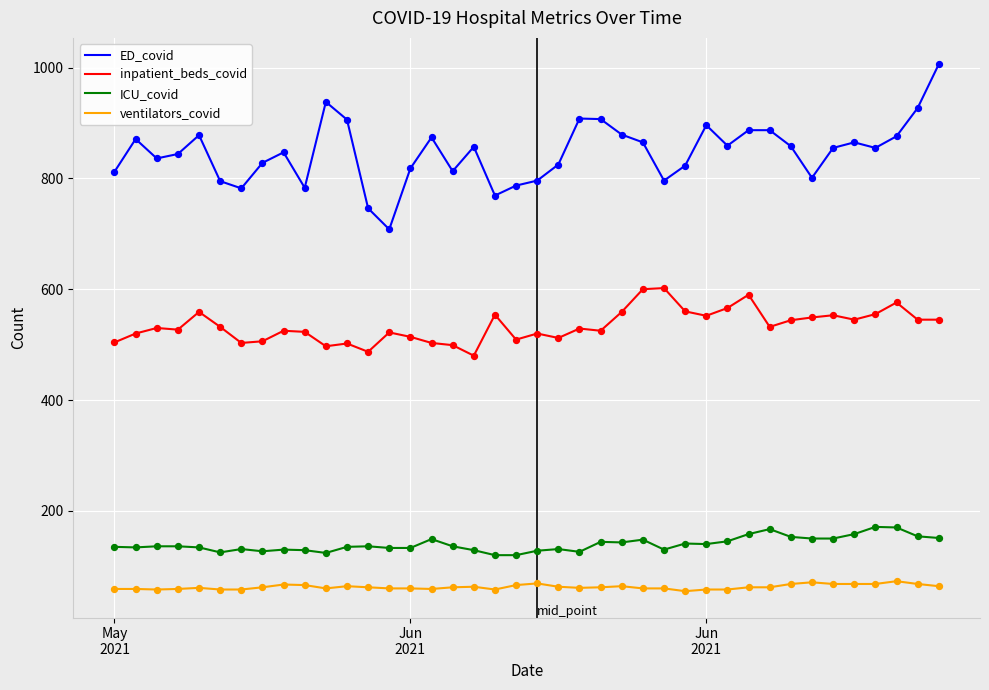

Which series has the largest range (max minus min)?

ED_covid